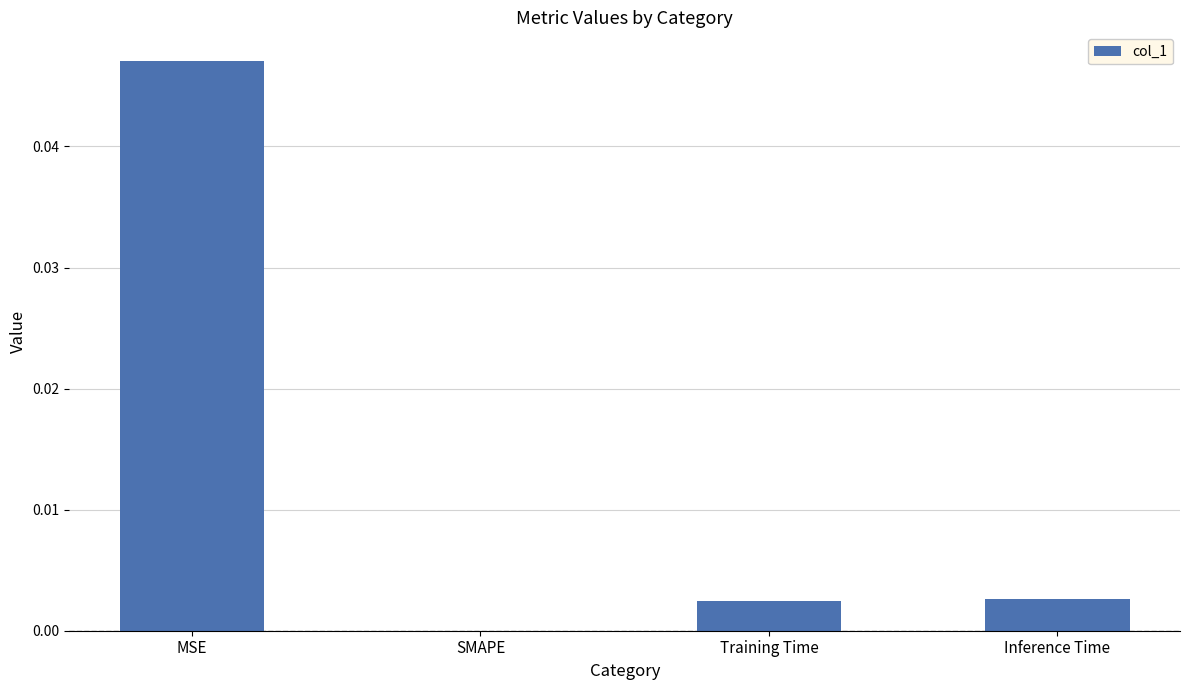

What is the sum of all values?

0.1